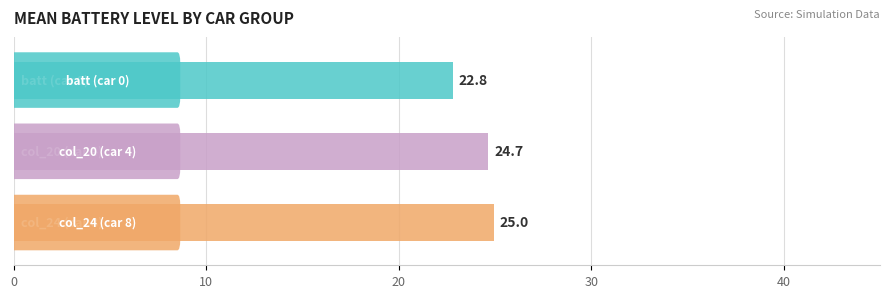

Are the bars grouped side by side (vs. stacked)?

Yes